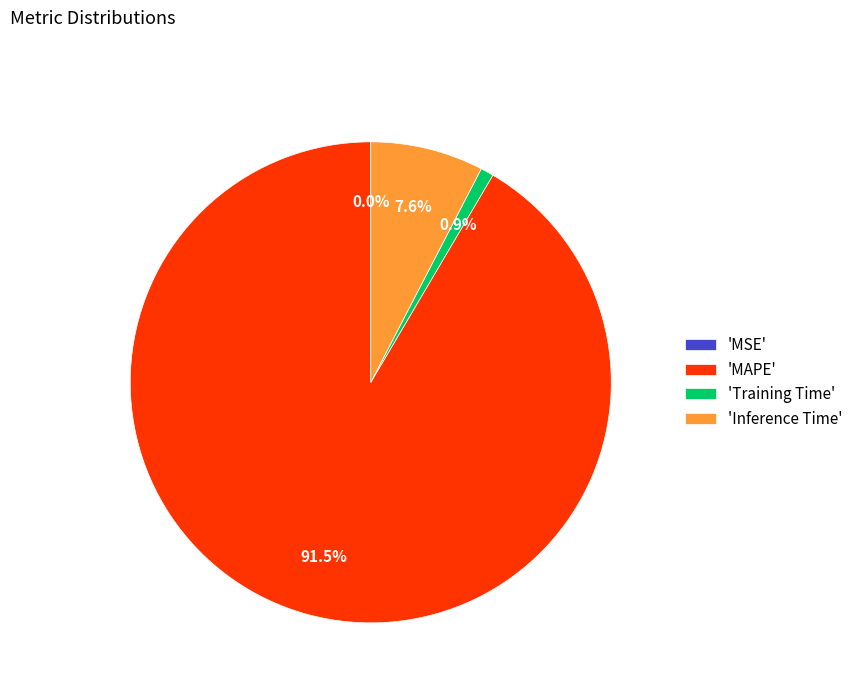

Which slice is the largest?

'MAPE'